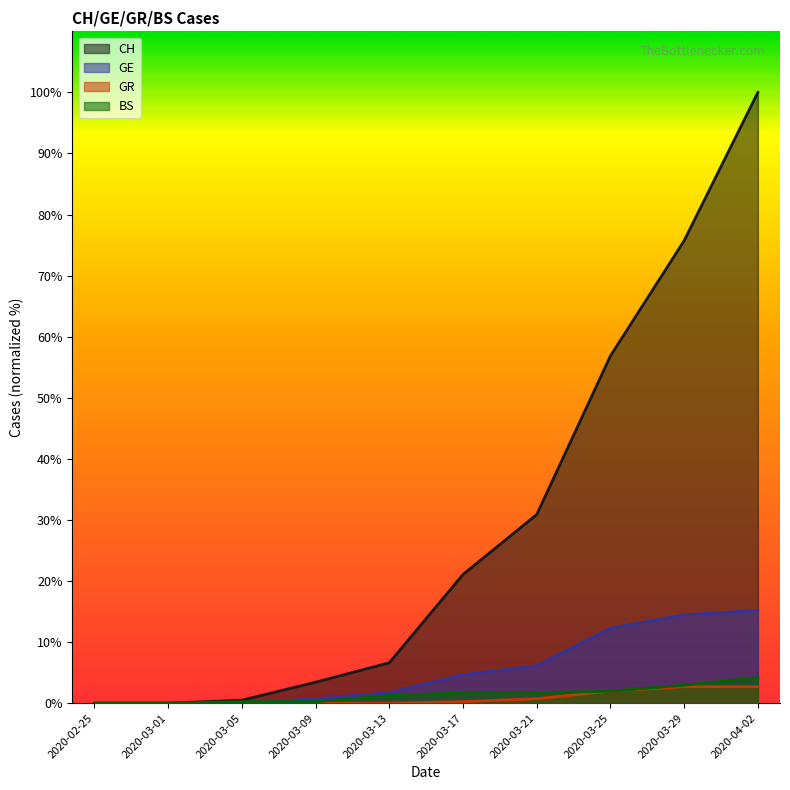

The BS series shows 0 at 2020-02-25. True or false?

True